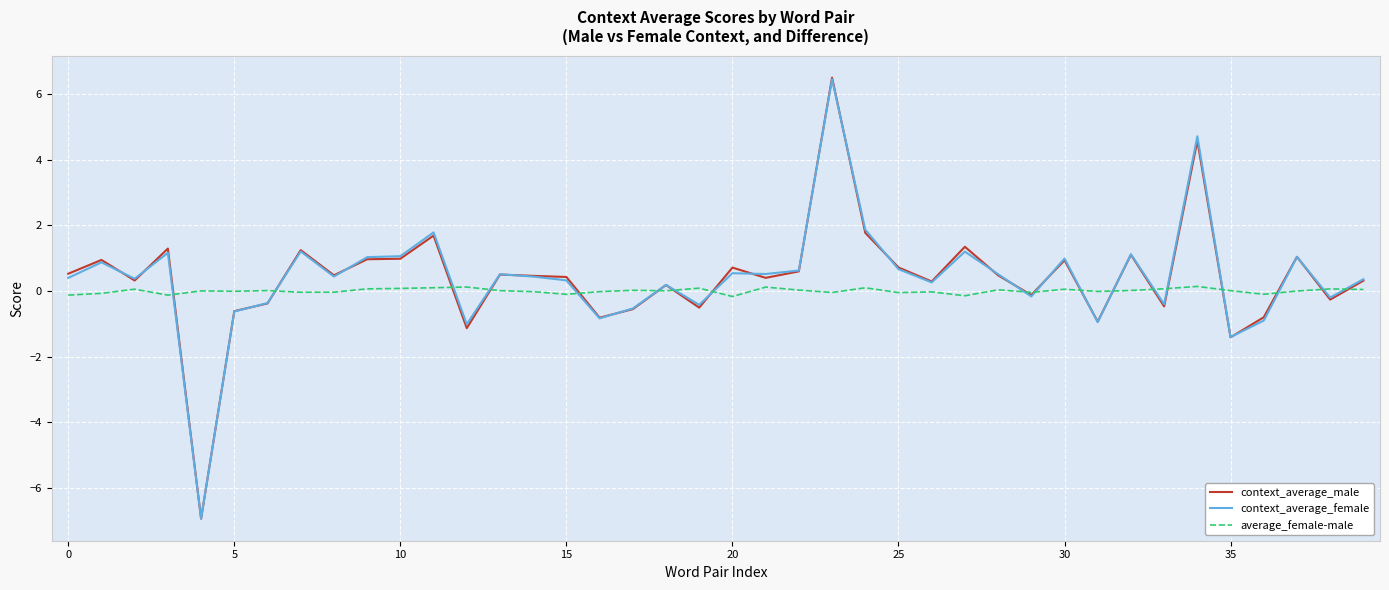

True or false: average_female-male has more than 0 interior local peaks.

True